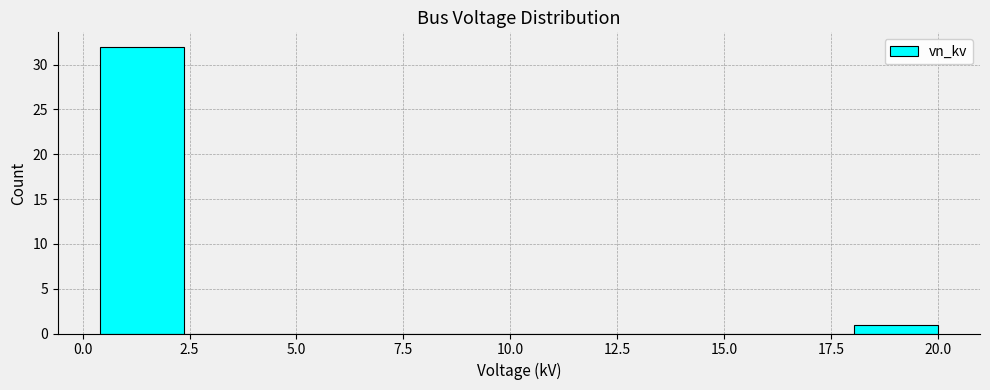

Around what value on the x-axis is the tallest bar? Give the approximate position of its centre, as read against the axis.

1.5